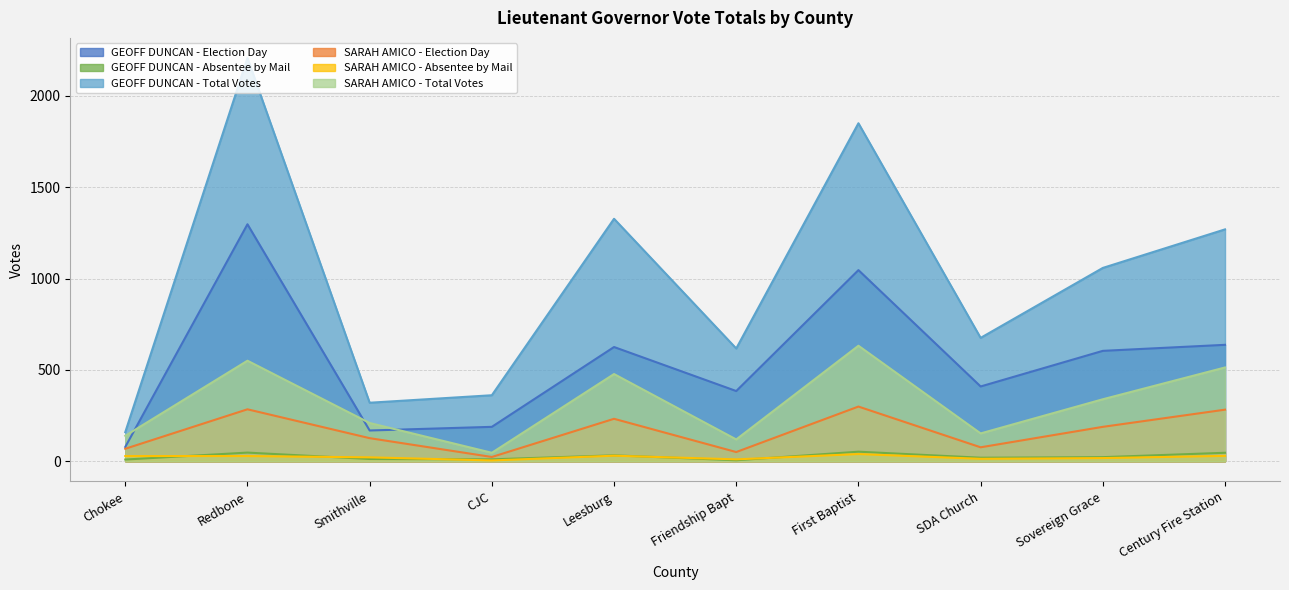

What position from the right is Century Fire Station?

1